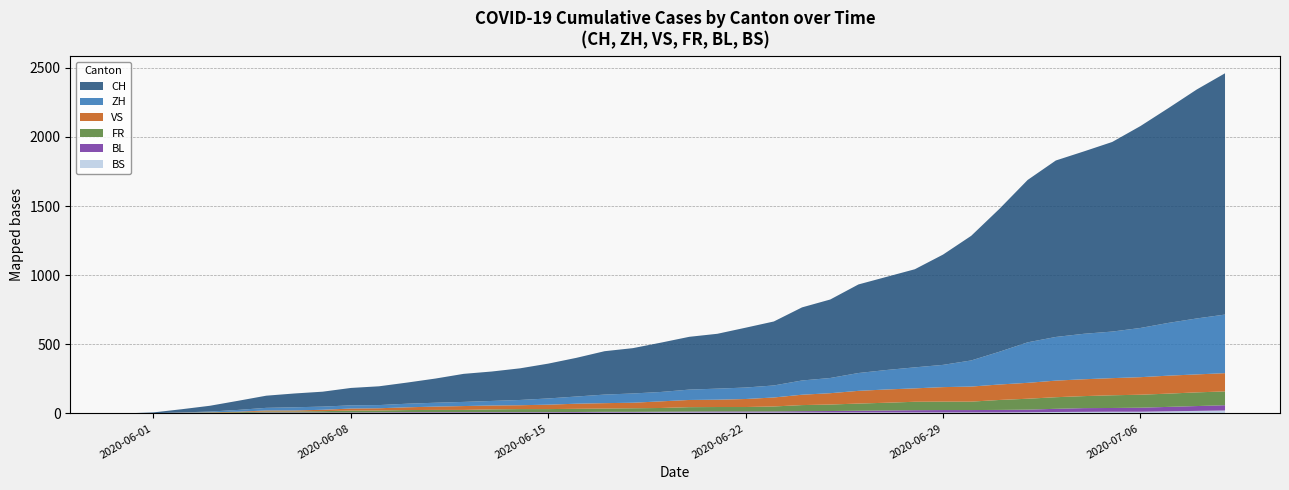

Reading right to left, extract all data points from this chart.

CH: 2020-07-09=1746	2020-07-08=1657	2020-07-07=1555	2020-07-06=1461	2020-07-05=1372	2020-07-04=1320	2020-07-03=1277	2020-07-02=1175	2020-07-01=1034	2020-06-30=902	2020-06-29=798	2020-06-28=710	2020-06-27=674	2020-06-26=641	2020-06-25=568	2020-06-24=529	2020-06-23=463	2020-06-22=433	2020-06-21=397	2020-06-20=382	2020-06-19=357	2020-06-18=328	2020-06-17=314	2020-06-16=280	2020-06-15=252	2020-06-14=229	2020-06-13=213	2020-06-12=203	2020-06-11=175	2020-06-10=153	2020-06-09=136	2020-06-08=126	2020-06-07=108	2020-06-06=100	2020-06-05=88	2020-06-04=66	2020-06-03=42	2020-06-02=23	2020-06-01=6	2020-05-31=0
ZH: 2020-07-09=424	2020-07-08=405	2020-07-07=382	2020-07-06=356	2020-07-05=337	2020-07-04=329	2020-07-03=316	2020-07-02=293	2020-07-01=237	2020-06-30=189	2020-06-29=161	2020-06-28=152	2020-06-27=141	2020-06-26=129	2020-06-25=110	2020-06-24=103	2020-06-23=87	2020-06-22=83	2020-06-21=80	2020-06-20=75	2020-06-19=68	2020-06-18=67	2020-06-17=62	2020-06-16=52	2020-06-15=45	2020-06-14=38	2020-06-13=33	2020-06-12=30	2020-06-11=28	2020-06-10=26	2020-06-09=23	2020-06-08=23	2020-06-07=23	2020-06-06=23	2020-06-05=19	2020-06-04=13	2020-06-03=5	2020-06-02=2	2020-06-01=0	2020-05-31=0
VS: 2020-07-09=132	2020-07-08=130	2020-07-07=130	2020-07-06=127	2020-07-05=124	2020-07-04=122	2020-07-03=120	2020-07-02=115	2020-07-01=112	2020-06-30=109	2020-06-29=105	2020-06-28=97	2020-06-27=96	2020-06-26=92	2020-06-25=82	2020-06-24=75	2020-06-23=65	2020-06-22=58	2020-06-21=53	2020-06-20=52	2020-06-19=48	2020-06-18=40	2020-06-17=39	2020-06-16=37	2020-06-15=32	2020-06-14=28	2020-06-13=28	2020-06-12=28	2020-06-11=24	2020-06-10=20	2020-06-09=16	2020-06-08=15	2020-06-07=10	2020-06-06=7	2020-06-05=7	2020-06-04=4	2020-06-03=2	2020-06-02=2	2020-06-01=0	2020-05-31=0
FR: 2020-07-09=100	2020-07-08=99	2020-07-07=96	2020-07-06=94	2020-07-05=92	2020-07-04=87	2020-07-03=84	2020-07-02=79	2020-07-01=72	2020-06-30=61	2020-06-29=61	2020-06-28=61	2020-06-27=56	2020-06-26=52	2020-06-25=47	2020-06-24=44	2020-06-23=36	2020-06-22=32	2020-06-21=32	2020-06-20=32	2020-06-19=27	2020-06-18=26	2020-06-17=24	2020-06-16=23	2020-06-15=22	2020-06-14=22	2020-06-13=20	2020-06-12=16	2020-06-11=16	2020-06-10=15	2020-06-09=13	2020-06-08=13	2020-06-07=9	2020-06-06=7	2020-06-05=7	2020-06-04=5	2020-06-03=3	2020-06-02=2	2020-06-01=0	2020-05-31=0
BL: 2020-07-09=38	2020-07-08=35	2020-07-07=32	2020-07-06=29	2020-07-05=27	2020-07-04=27	2020-07-03=23	2020-07-02=19	2020-07-01=18	2020-06-30=17	2020-06-29=17	2020-06-28=16	2020-06-27=14	2020-06-26=12	2020-06-25=10	2020-06-24=9	2020-06-23=7	2020-06-22=7	2020-06-21=7	2020-06-20=6	2020-06-19=5	2020-06-18=5	2020-06-17=5	2020-06-16=5	2020-06-15=4	2020-06-14=4	2020-06-13=4	2020-06-12=4	2020-06-11=4	2020-06-10=4	2020-06-09=3	2020-06-08=3	2020-06-07=3	2020-06-06=3	2020-06-05=3	2020-06-04=2	2020-06-03=2	2020-06-02=1	2020-06-01=1	2020-05-31=0
BS: 2020-07-09=21	2020-07-08=18	2020-07-07=15	2020-07-06=12	2020-07-05=12	2020-07-04=11	2020-07-03=10	2020-07-02=8	2020-07-01=7	2020-06-30=7	2020-06-29=7	2020-06-28=7	2020-06-27=7	2020-06-26=7	2020-06-25=7	2020-06-24=7	2020-06-23=7	2020-06-22=7	2020-06-21=7	2020-06-20=7	2020-06-19=7	2020-06-18=6	2020-06-17=6	2020-06-16=5	2020-06-15=5	2020-06-14=5	2020-06-13=5	2020-06-12=5	2020-06-11=5	2020-06-10=5	2020-06-09=5	2020-06-08=4	2020-06-07=4	2020-06-06=4	2020-06-05=4	2020-06-04=1	2020-06-03=1	2020-06-02=0	2020-06-01=0	2020-05-31=0